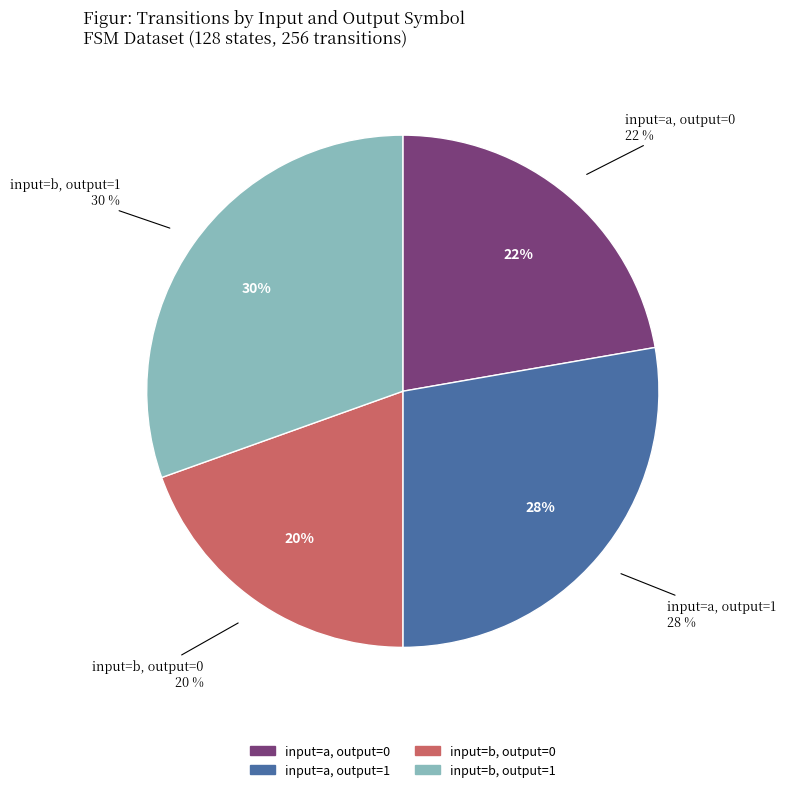

To the nearest percent, what is the average slice percentage?

25%